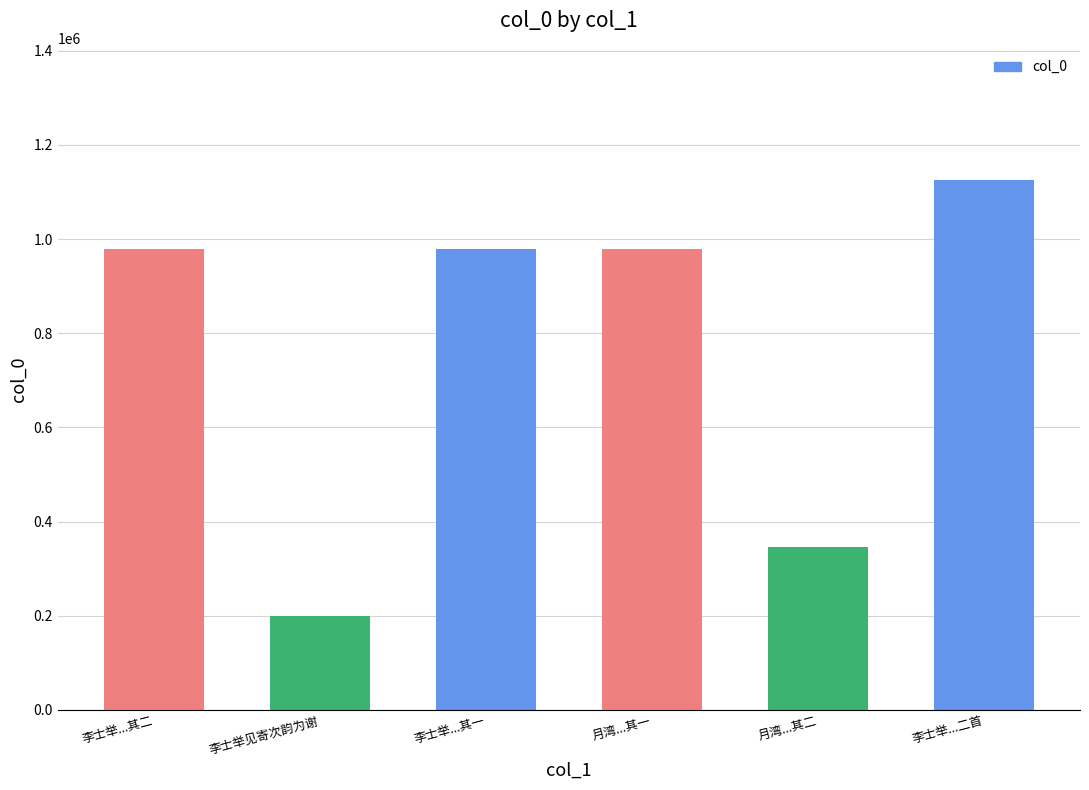

Does the chart contain stacked bars?

No